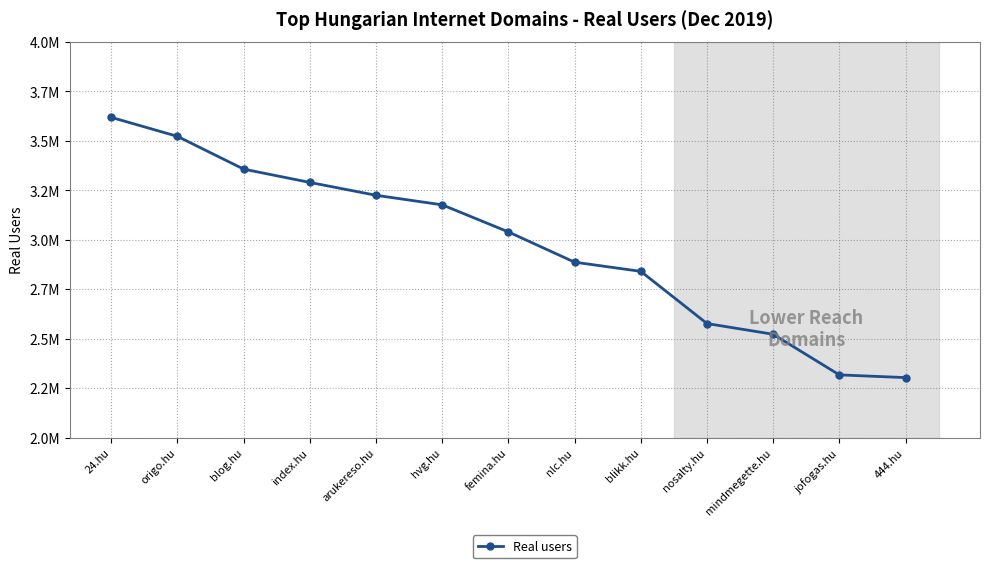

Where is the data nearest to the value 2960664?

nlc.hu